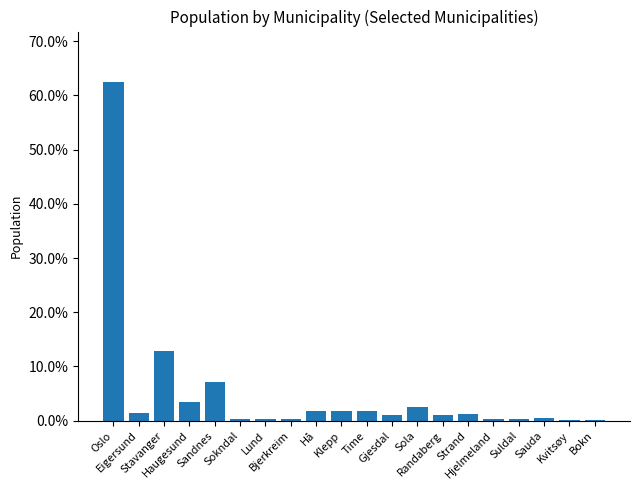

Which has a higher value, Sandnes or Sauda?

Sandnes